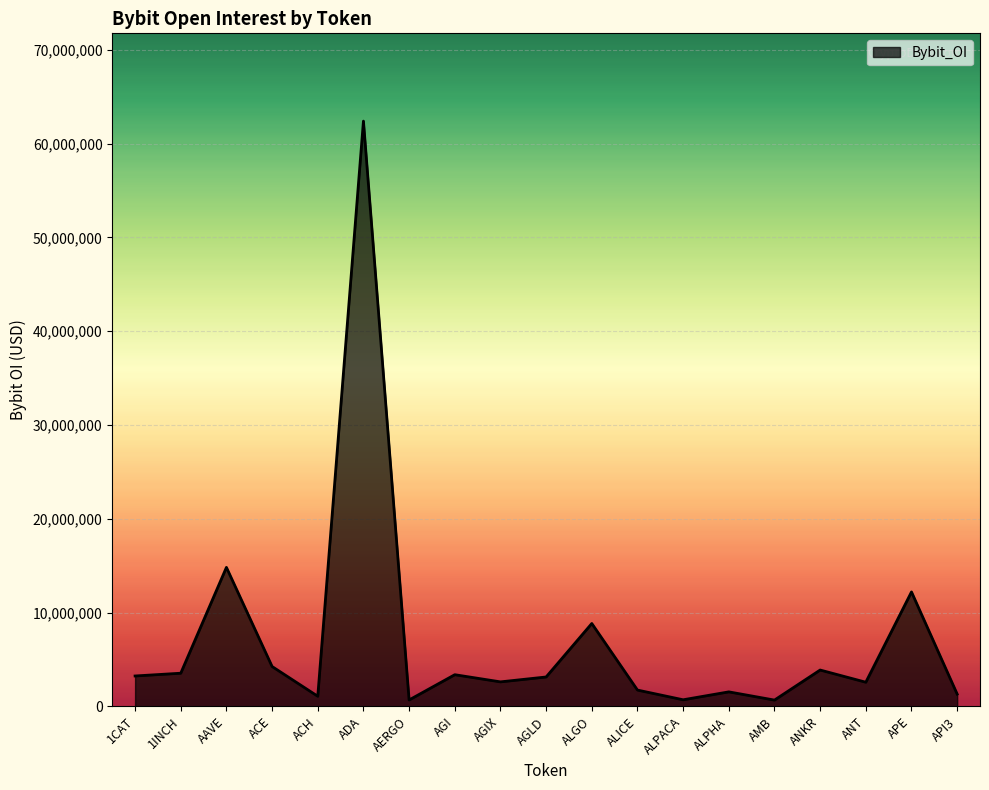

What is the ratio of the value at ADA to the value at ALPACA?

89.0